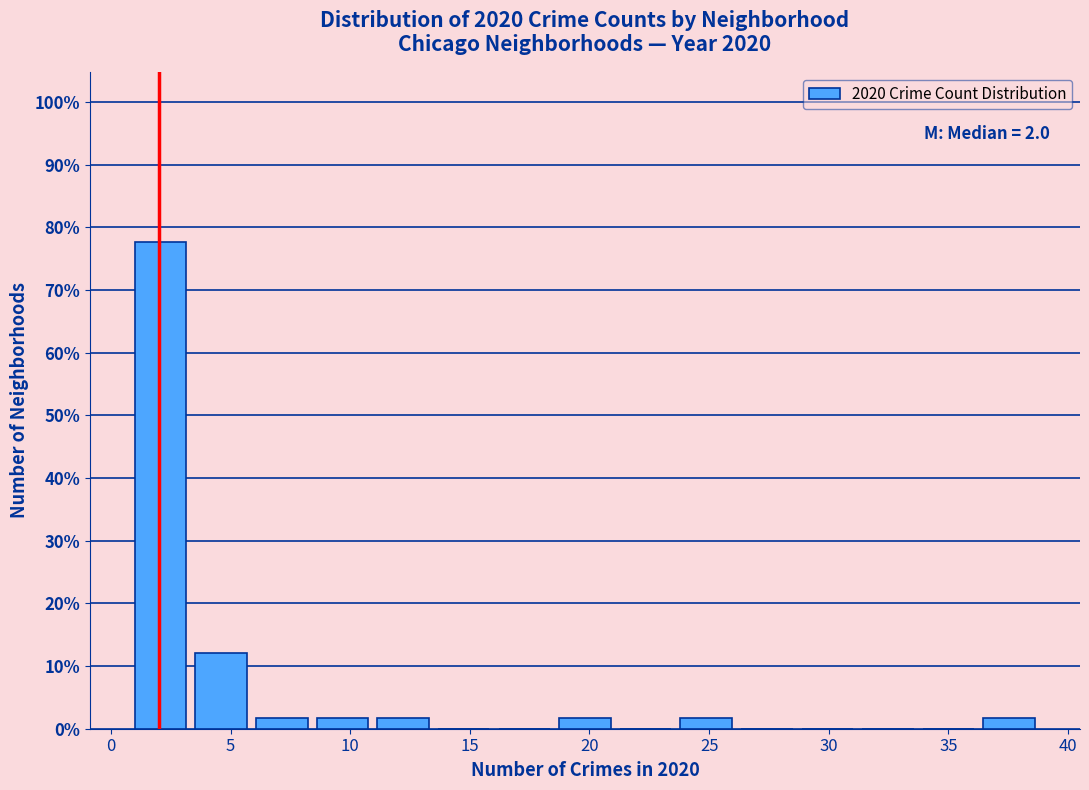

Which range on the x-axis has the tallest bar?

1.0 to 3.5